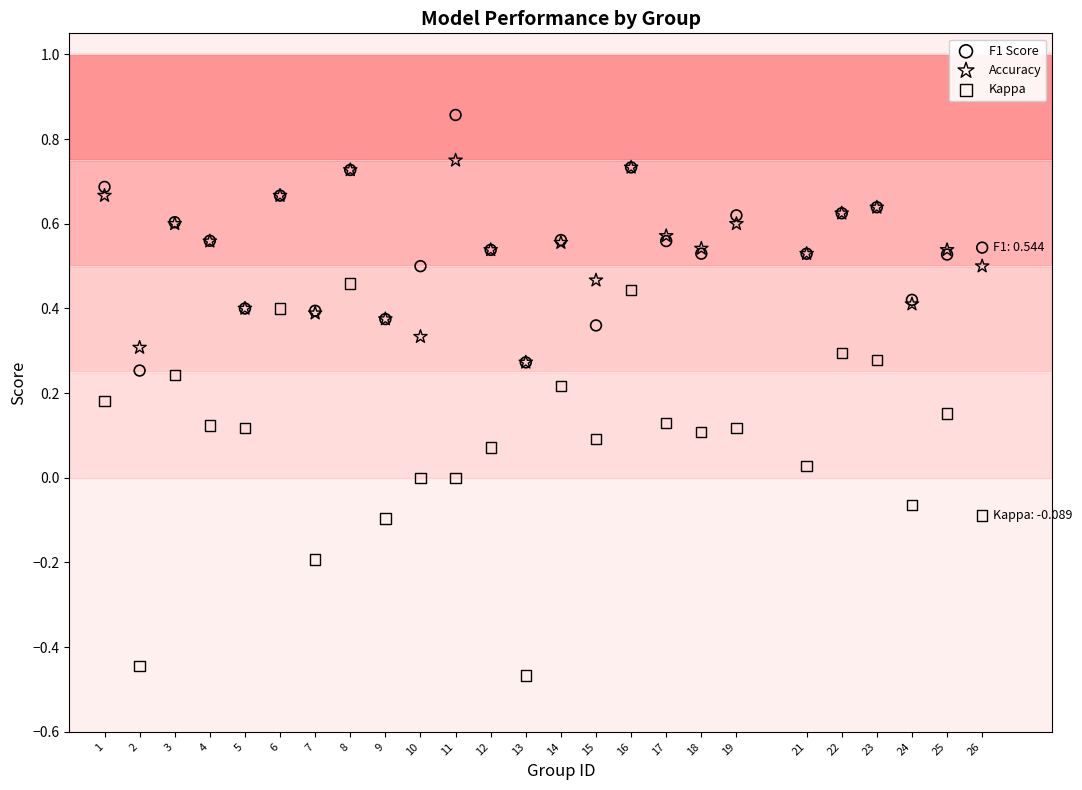

Which series contains the lowest Y value?

Kappa